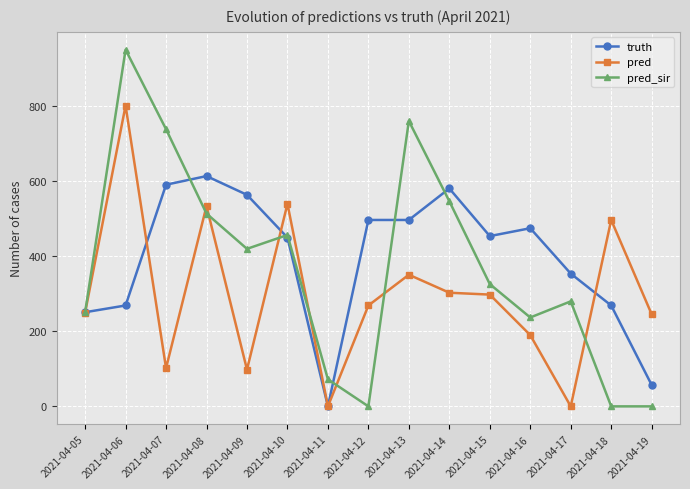

What is the sum of the pred_sir values at 2021-04-13 and 2021-04-11?

833.0